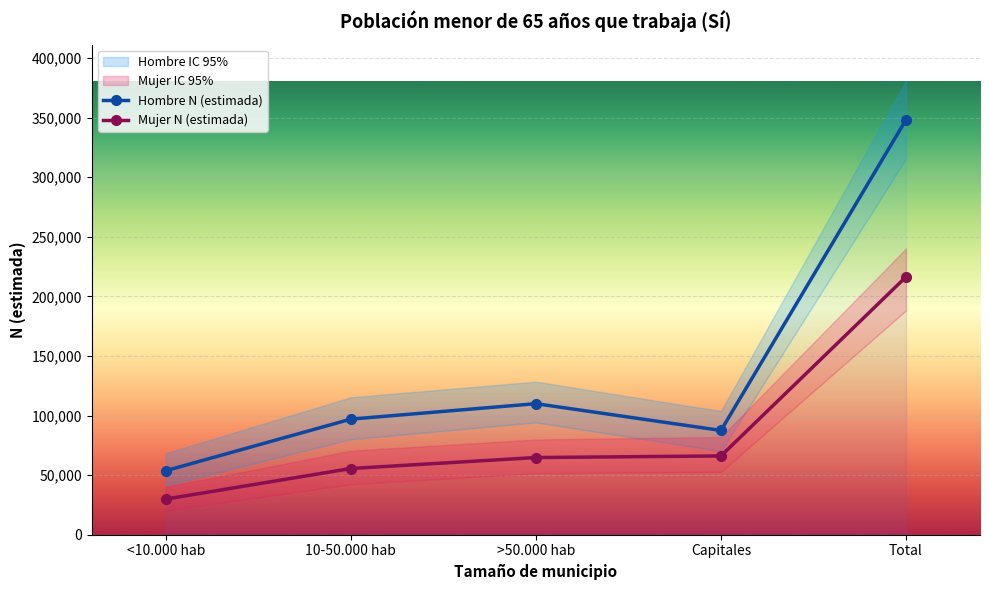

At which category does Hombre N (estimada) reach its first local peak?

>50.000 hab